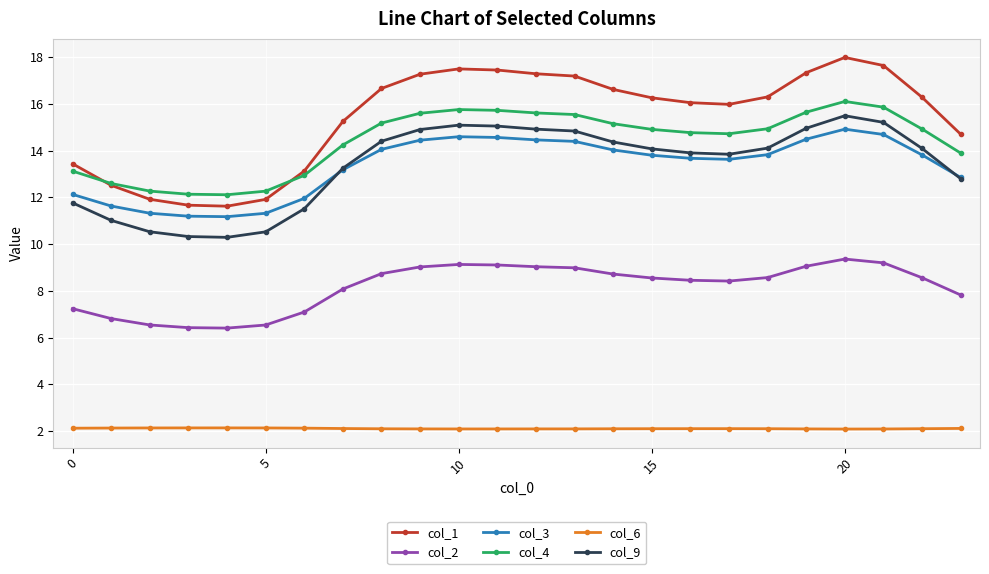

At how many categories does at least one series exceed 5?

24